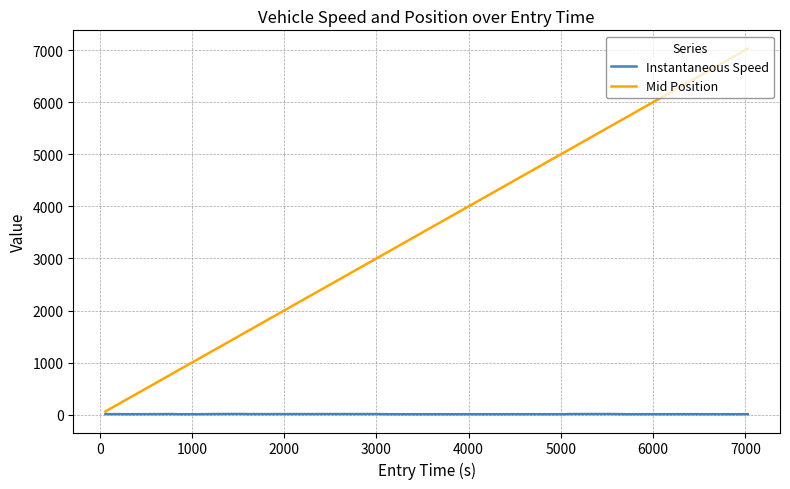

Which series has the largest total across all categories?

Mid Position